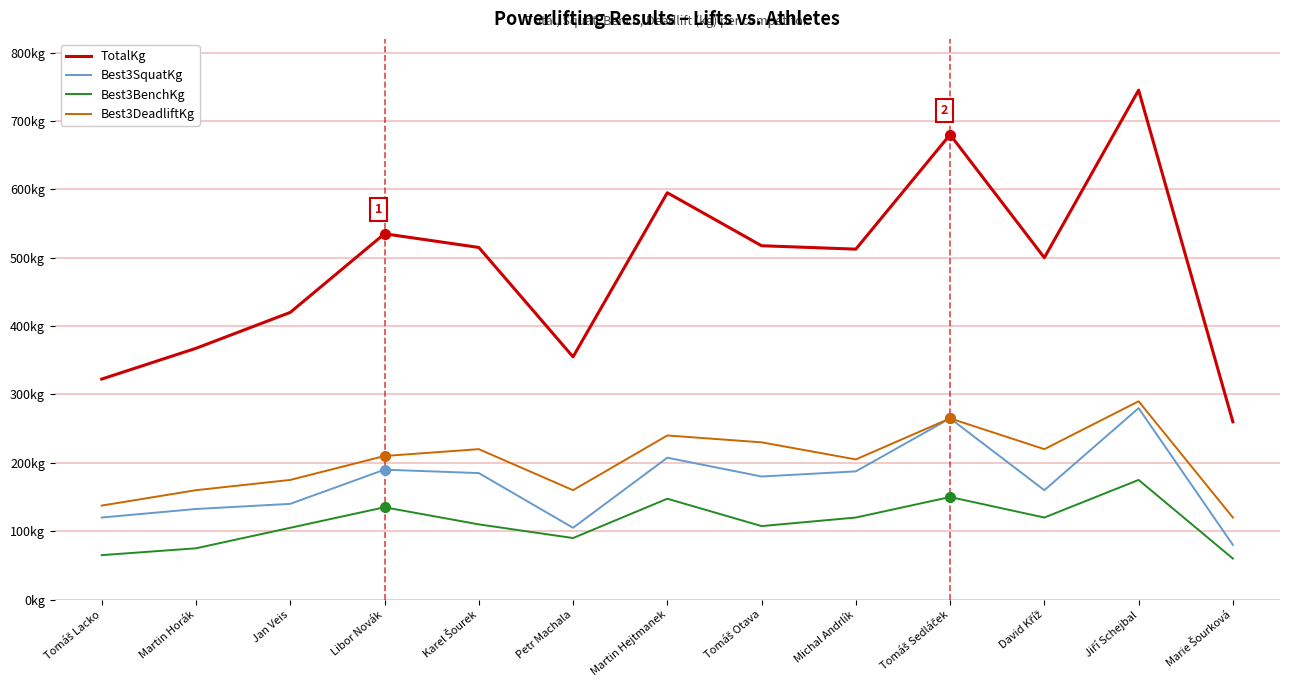

What are all the series names shown in the legend?

TotalKg, Best3SquatKg, Best3BenchKg, Best3DeadliftKg